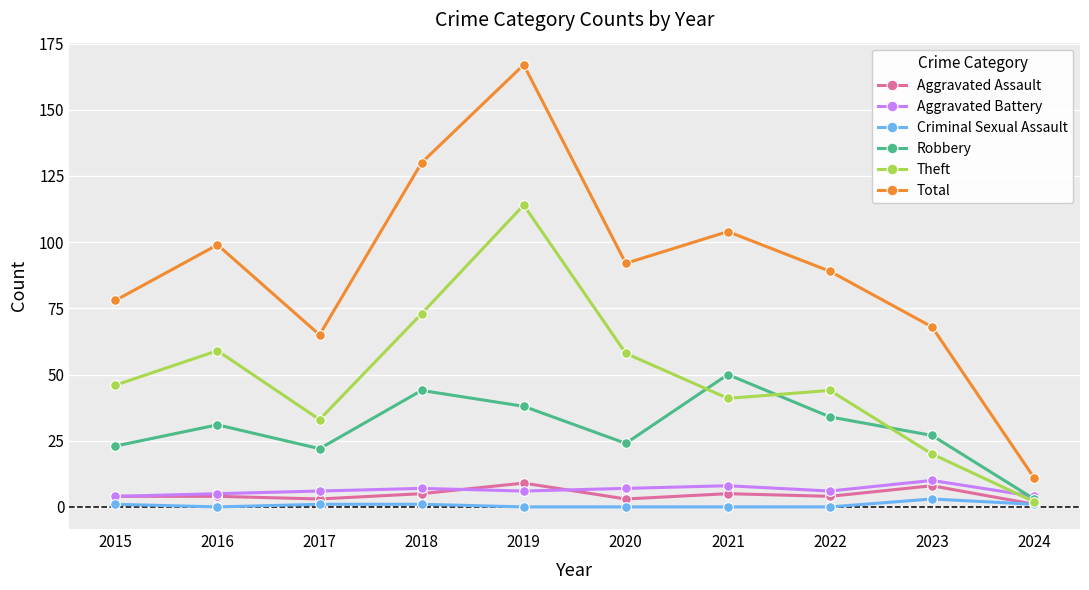

How many data points does each series have?

10